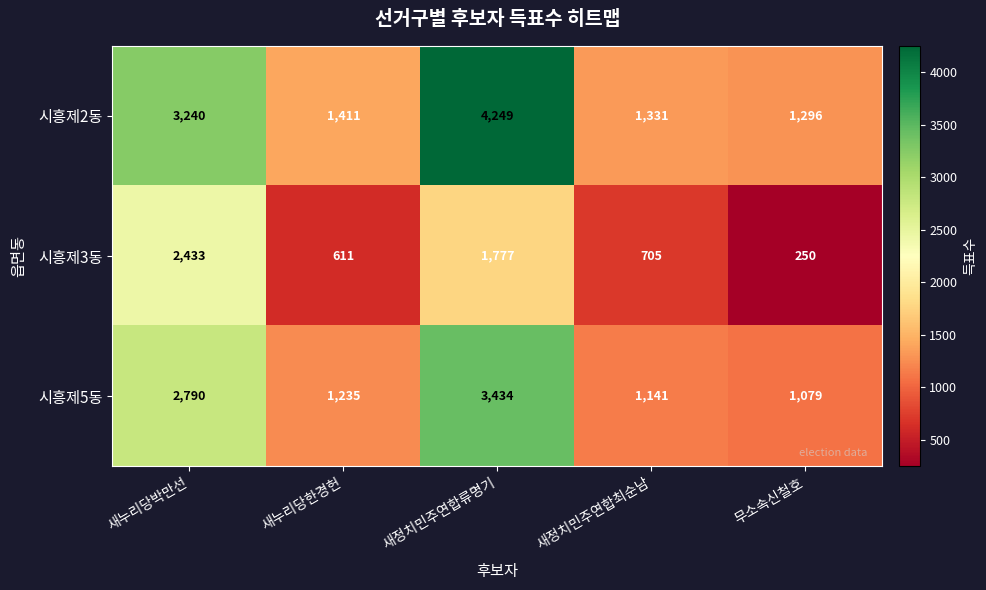

Which series has the widest spread of values?

시흥제2동